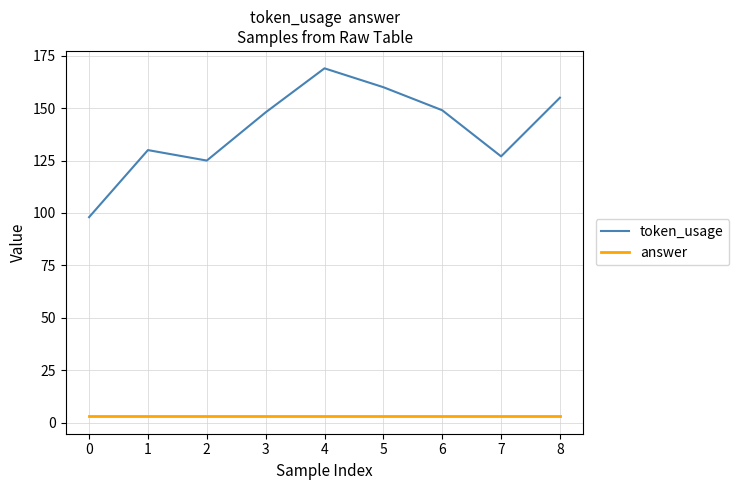

True or false: token_usage and answer cross at least once.

False